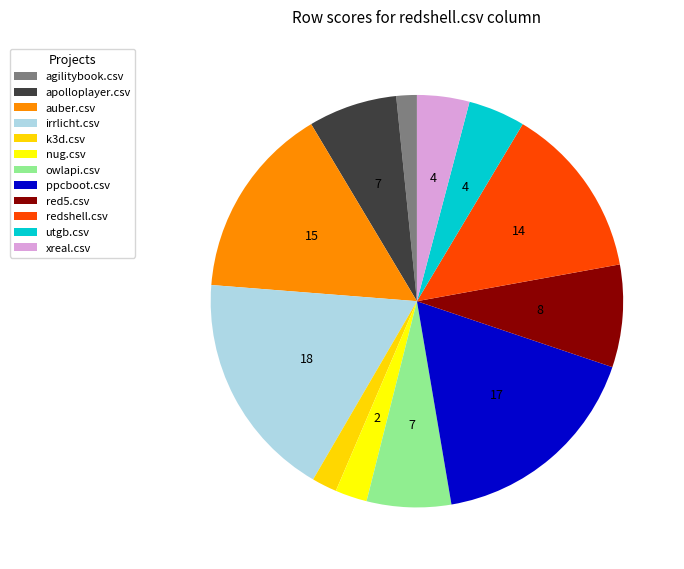

To the nearest percent, what portion does irrlicht.csv represent?

18%